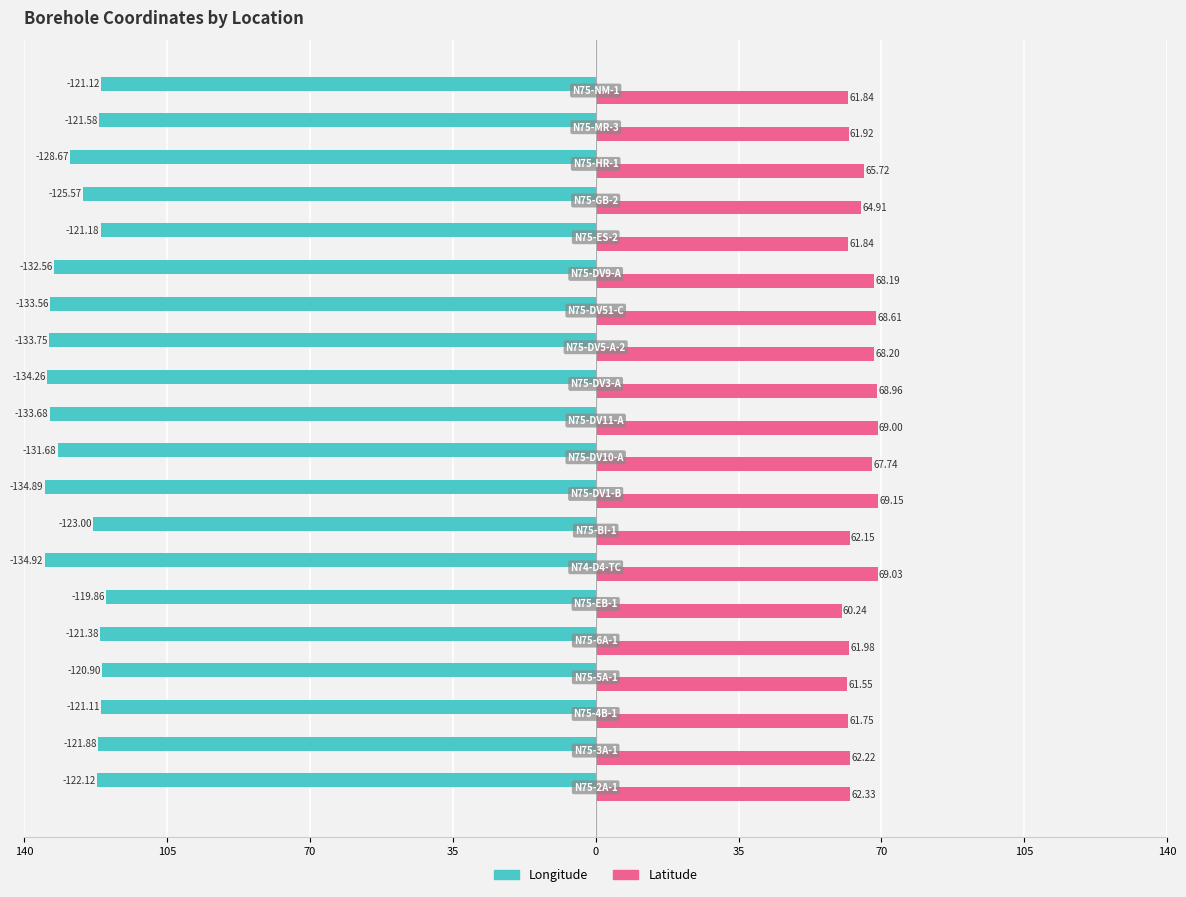

What is the minimum value for Longitude?

-134.9